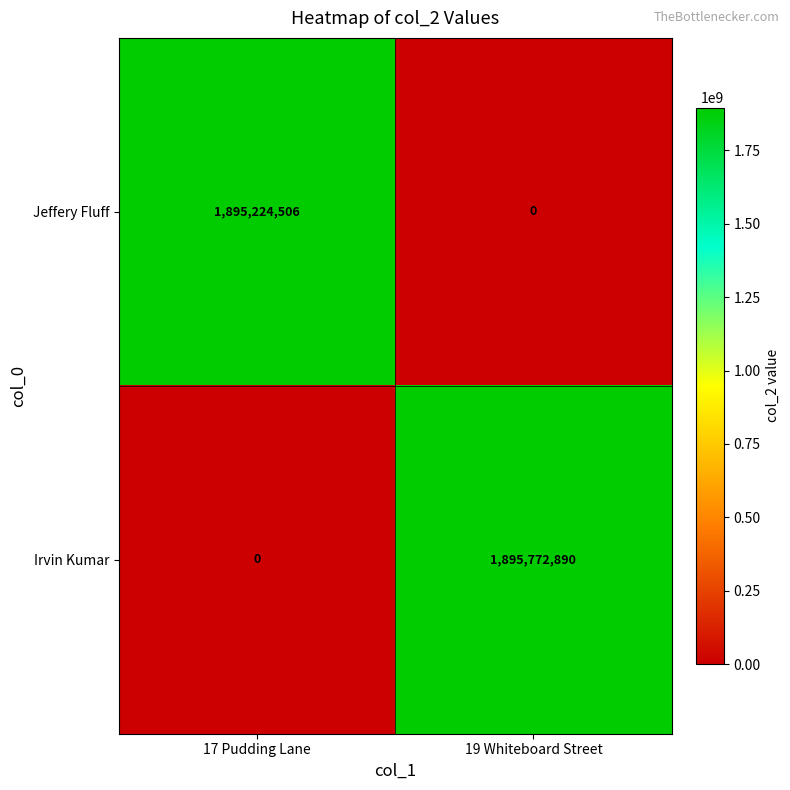

Rank the series by their average value, from highest to lowest.

Irvin Kumar, Jeffery Fluff